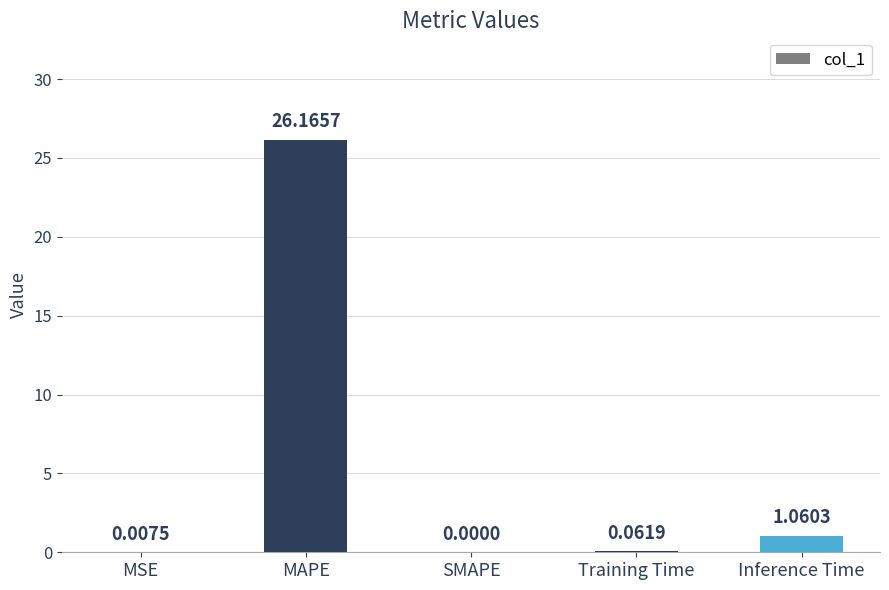

What is the sum of all values?

27.3